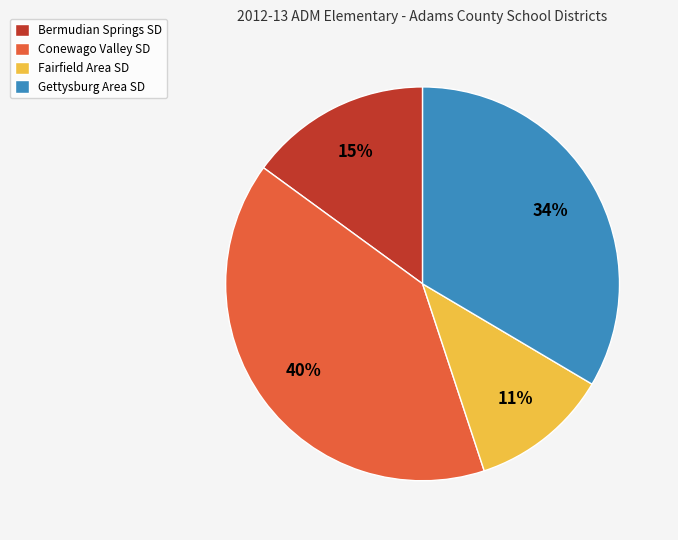

What percentage is the Bermudian Springs SD slice, to the nearest percent?

15%